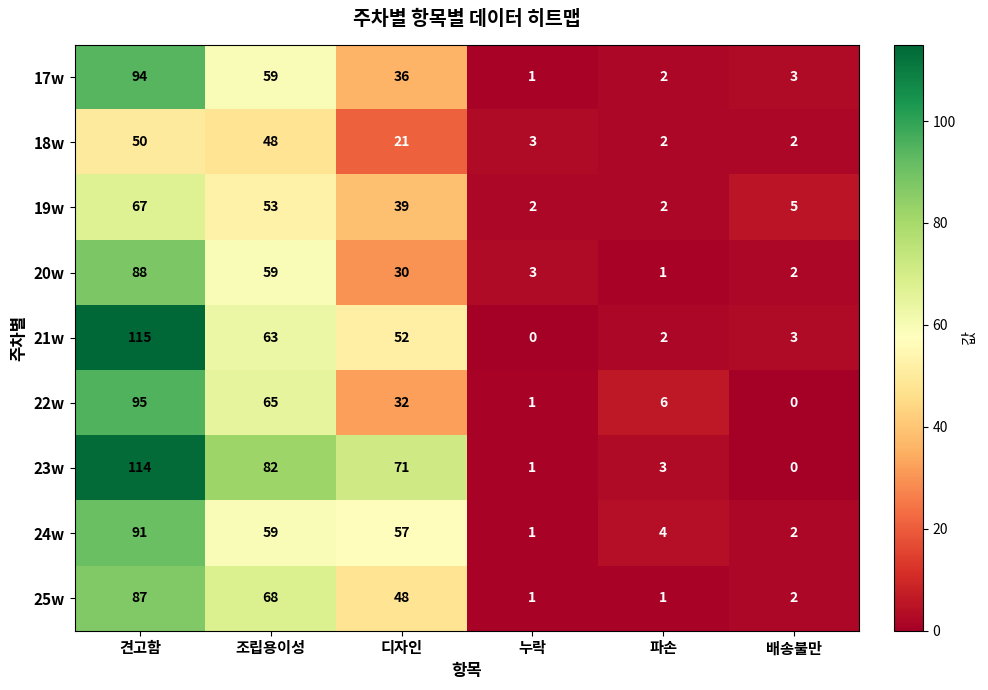

Which series has the largest total across all categories?

23w